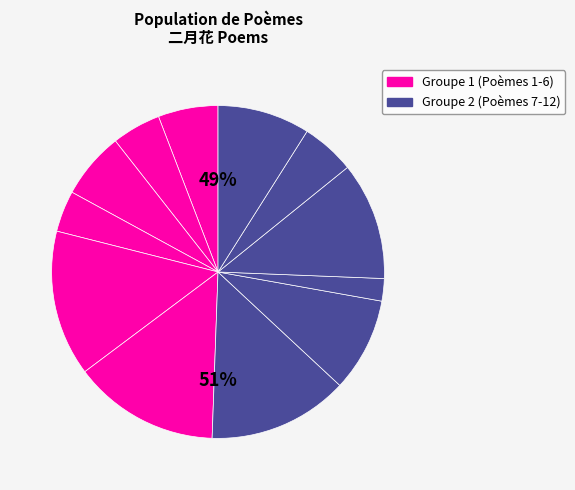

The 二月花朝遇雪 slice represents 23% of the pie. True or false?

False